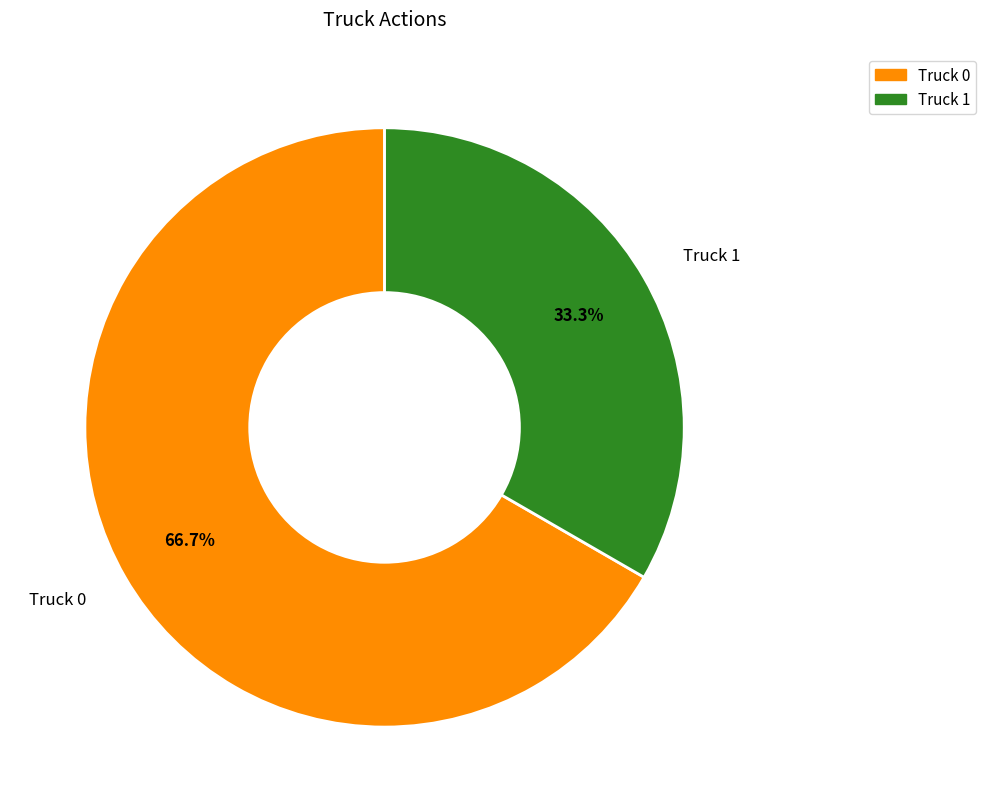

Do Truck 1 and Truck 0 together represent more than half of the pie?

Yes